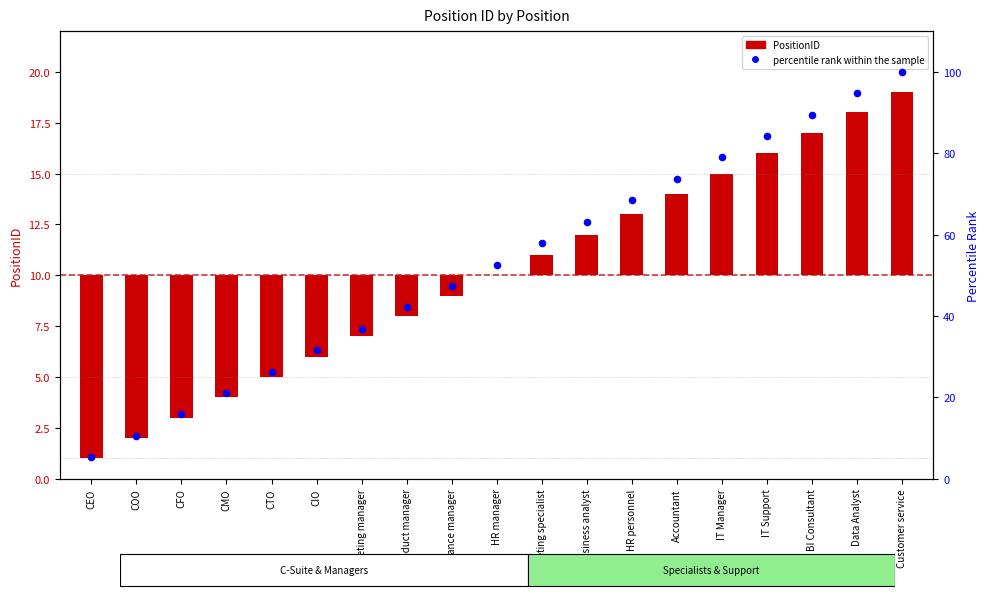

Is the value of percentile rank within the sample at CIO greater than the value of PositionID at IT Manager?

Yes